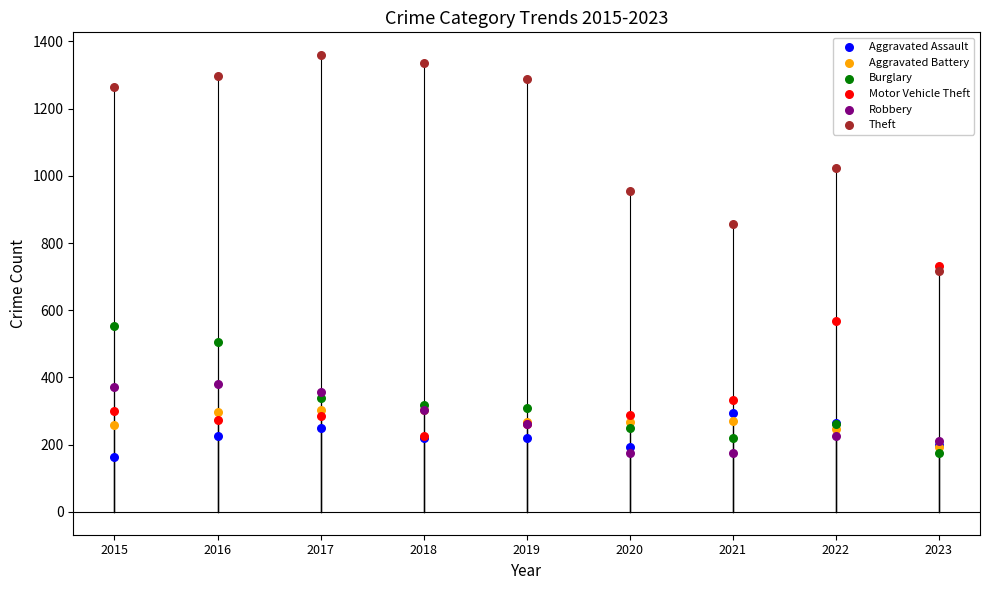

Across all series, what Y value is closest to 761?

732